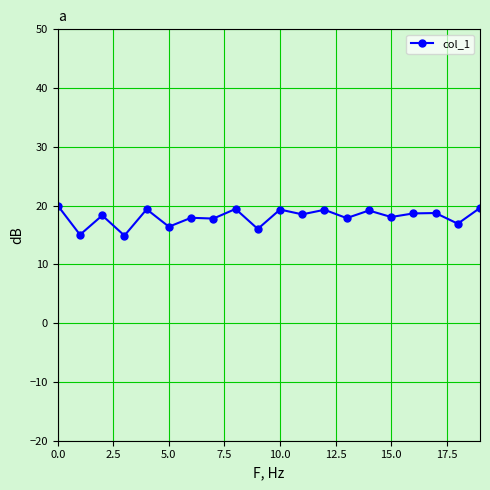

True or false: the data has more than 1 interior local peaks.

True